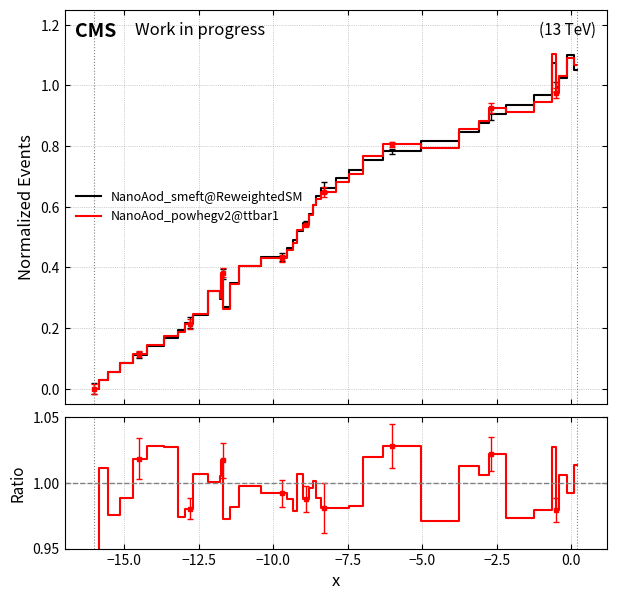

True or false: NanoAod_powhegv2@ttbar1 and NanoAod_smeft@ReweightedSM cross at least once.

True